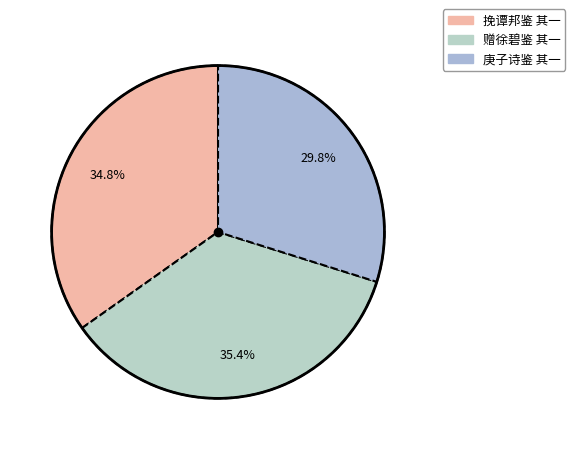

Which slice is the smallest?

庚子诗鉴 其一